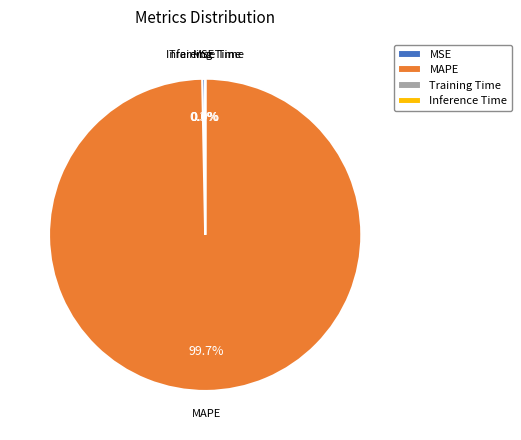

Is there a majority slice in this chart?

Yes